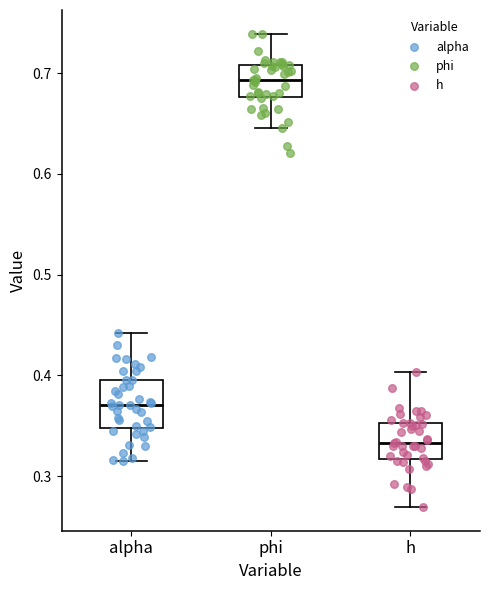

Reading left to right, read every box against the y-axis: the position of its median line, the range the box covers, and the ends of its whiskers. The values are not printed on the chart, so give them approximately, as read against the axis.

alpha: median 0.37, box 0.35 to 0.40, whiskers 0.31 to 0.44
phi: median 0.69, box 0.68 to 0.71, whiskers 0.65 to 0.74
h: median 0.33, box 0.32 to 0.35, whiskers 0.27 to 0.40